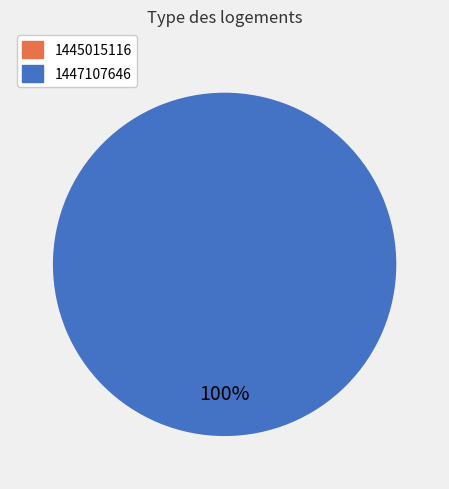

To the nearest percent, what is the difference between the largest and smallest slice percentages?

100%